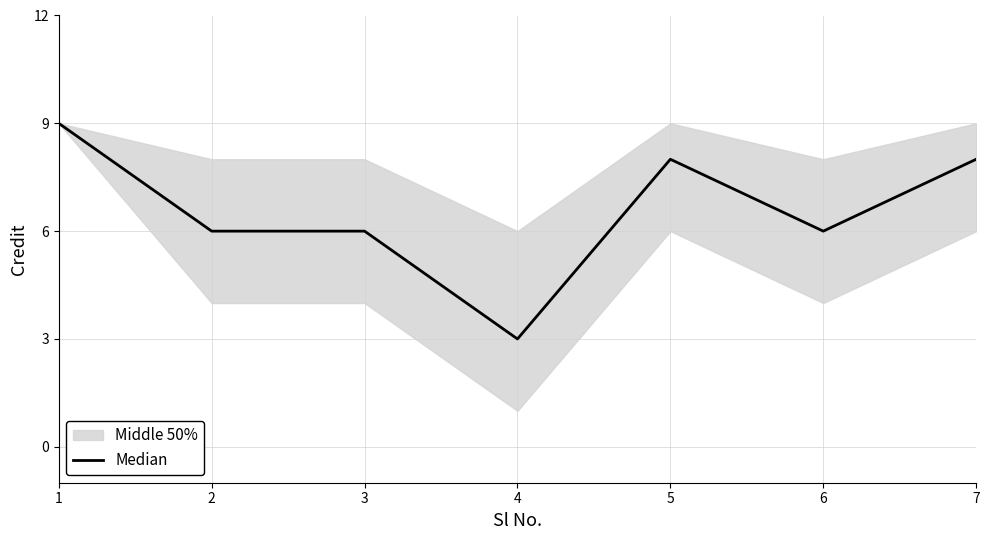

At which label does the data first exceed 6?

1